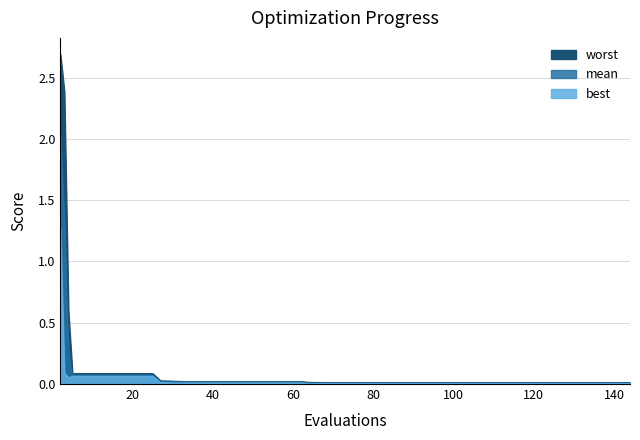

Is it true that best equals 0.0 at 132?

True